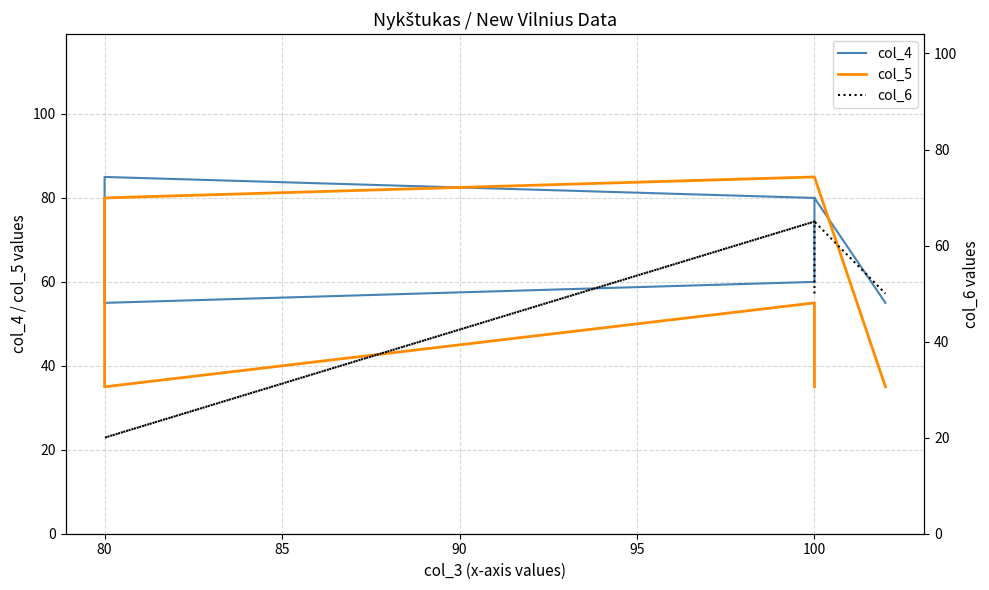

What are all the series names shown in the legend?

col_4, col_5, col_6